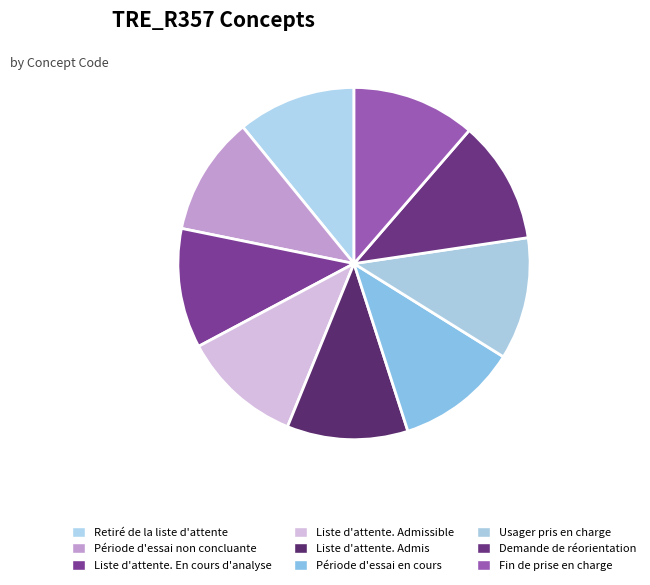

What percentage is the Usager pris en charge slice, to the nearest percent?

11%